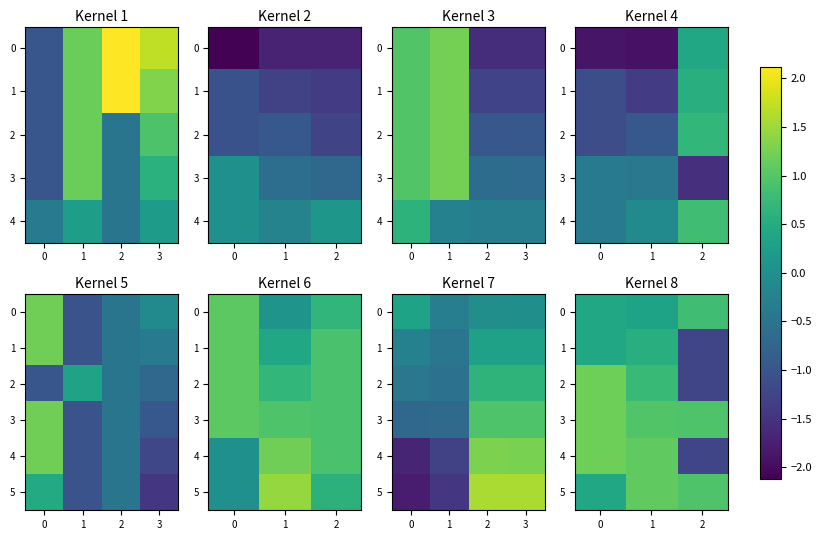

What is the difference between the maximum and second lowest values in the 3 series?

0.2